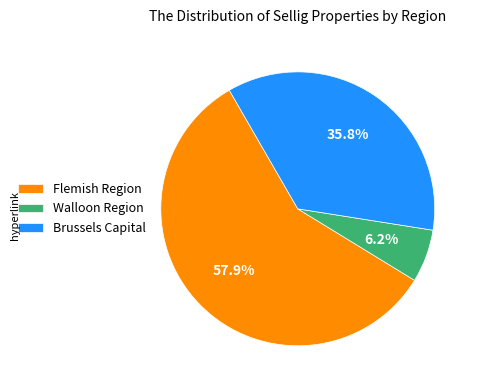

Count the number of slices in the pie.

3